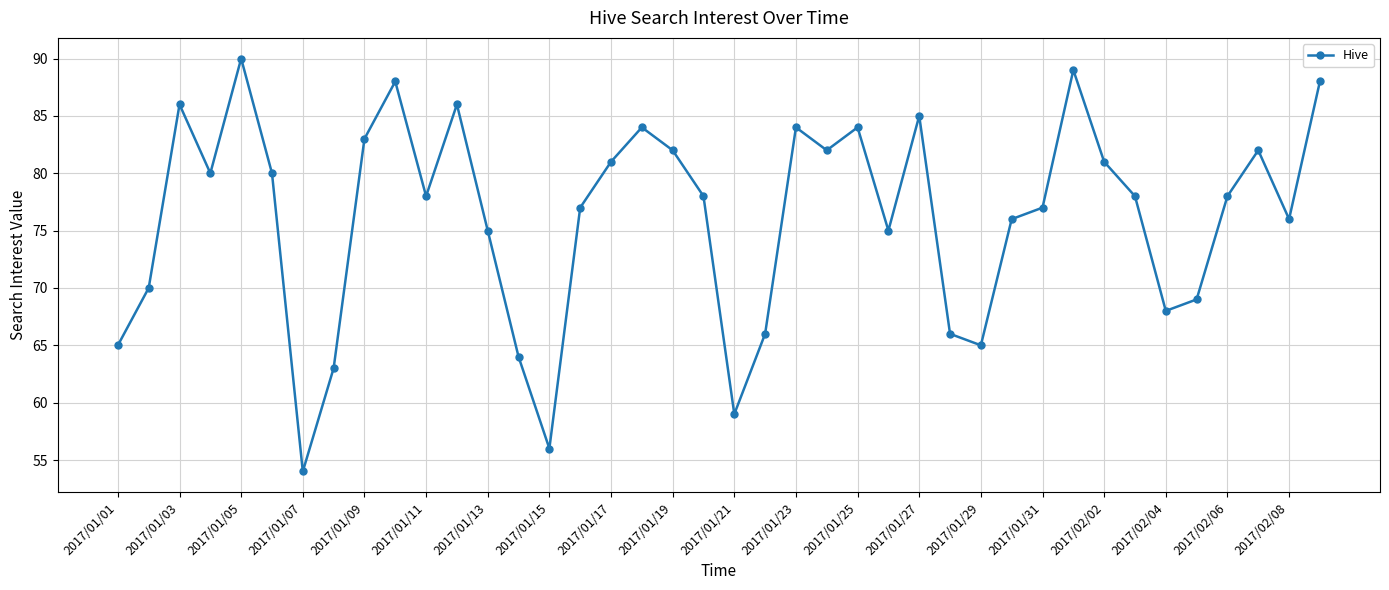

How many lines are shown in the chart?

1